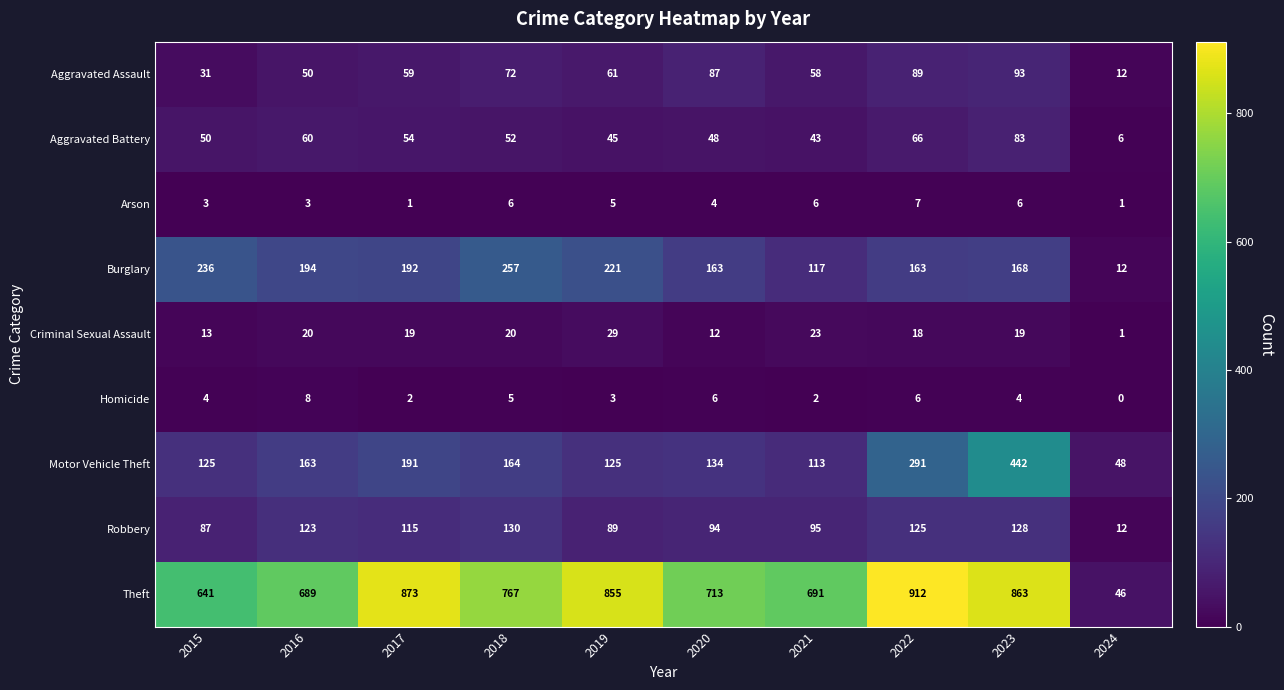

How many series are shown in this chart?

9